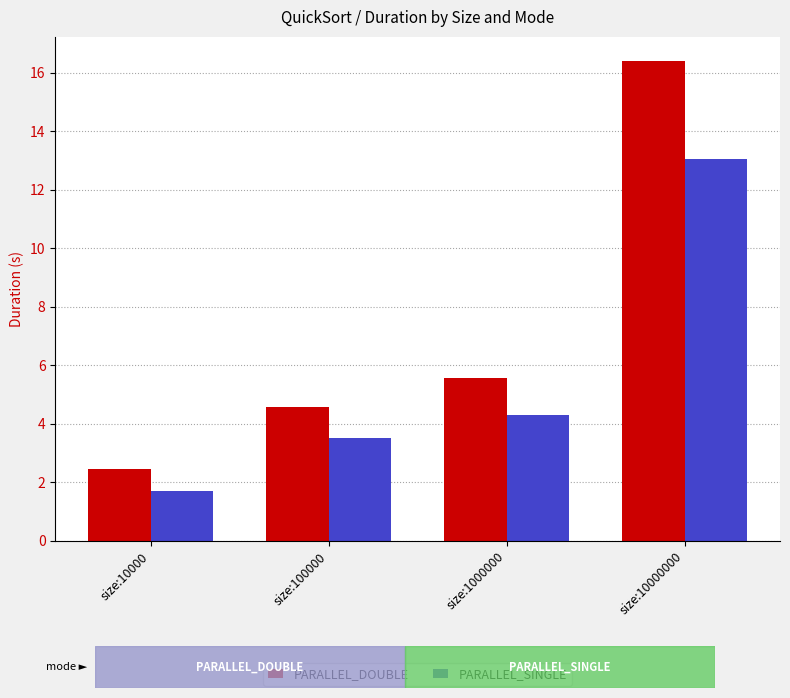

What is the sum of the PARALLEL_SINGLE values at size:10000000 and size:10000?

14.7